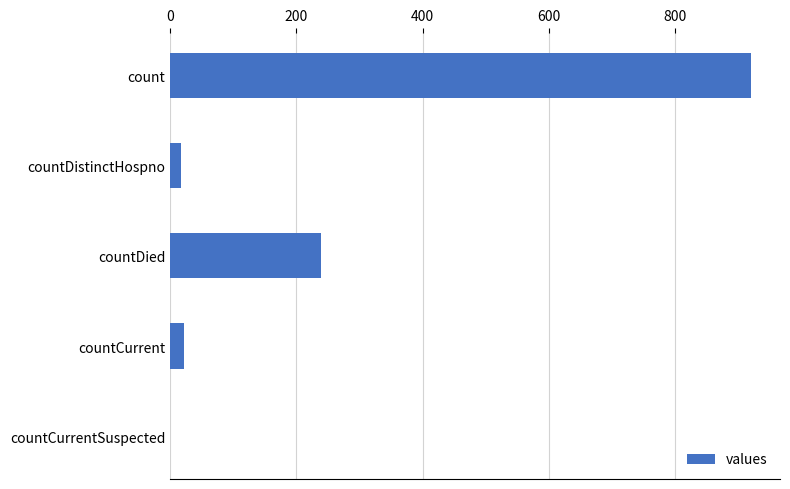

Reading bottom to top, what are all the values shown in this chart?

countCurrentSuspected=0	countCurrent=22	countDied=239	countDistinctHospno=17	count=920